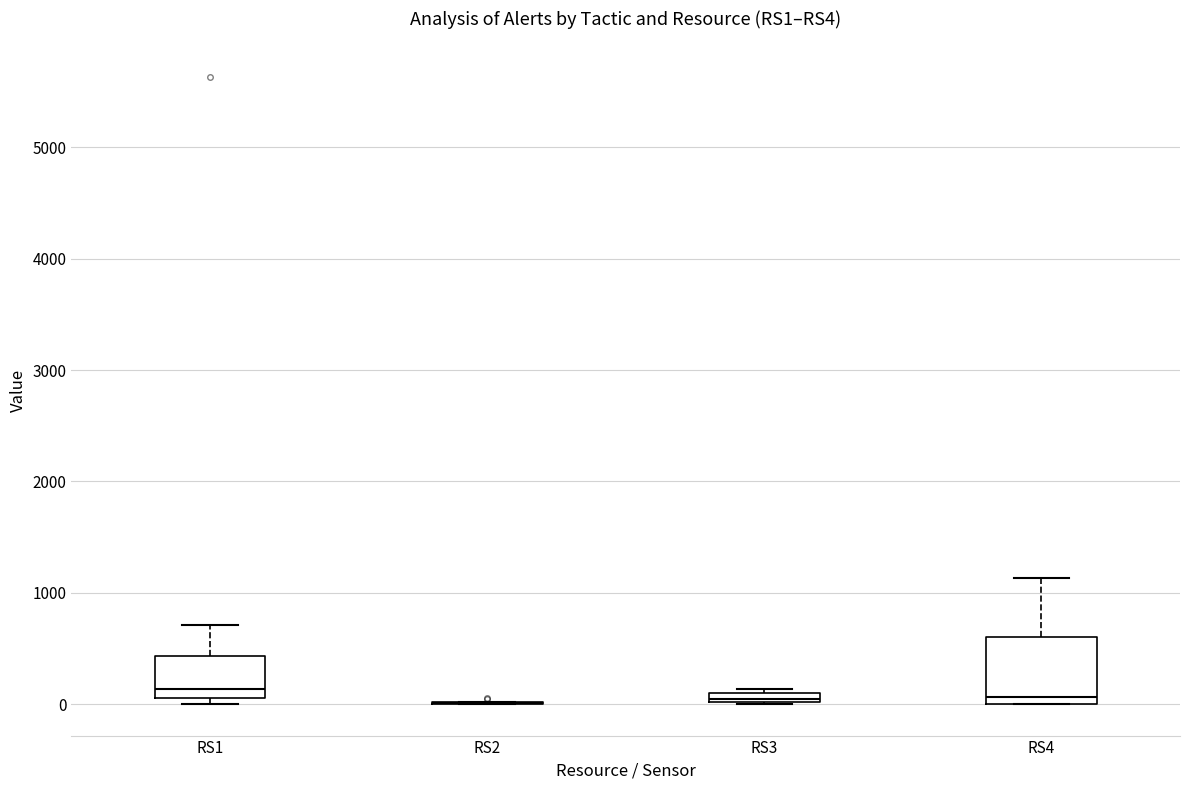

Where does the median line of the box for RS4 sit on the y-axis? The values are not printed on the chart, so give them approximately, as read against the axis.

100